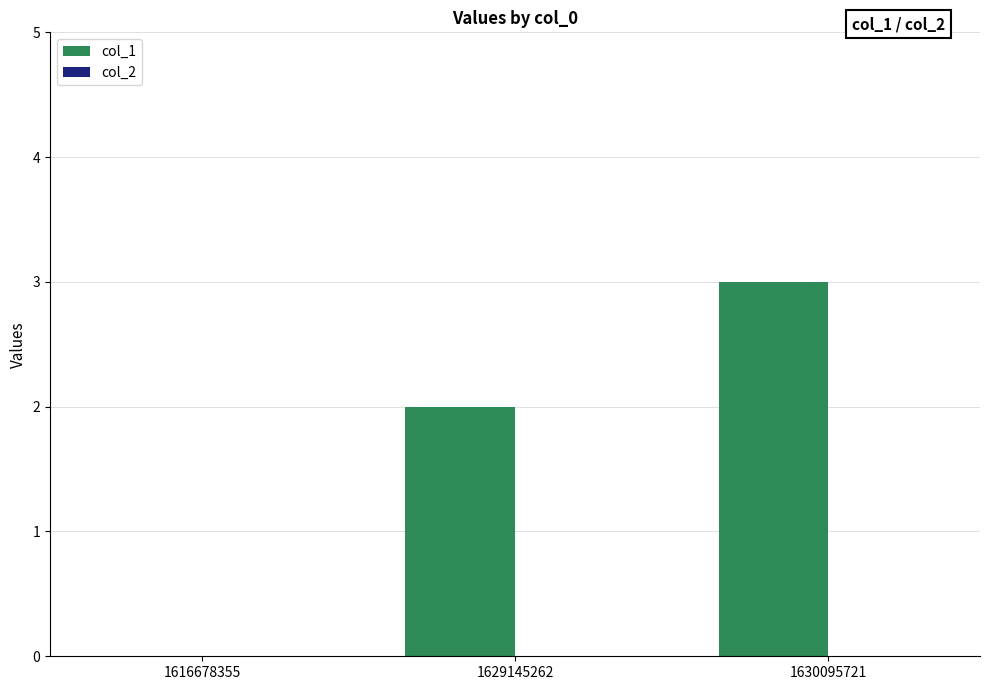

What is the greatest value displayed?

3